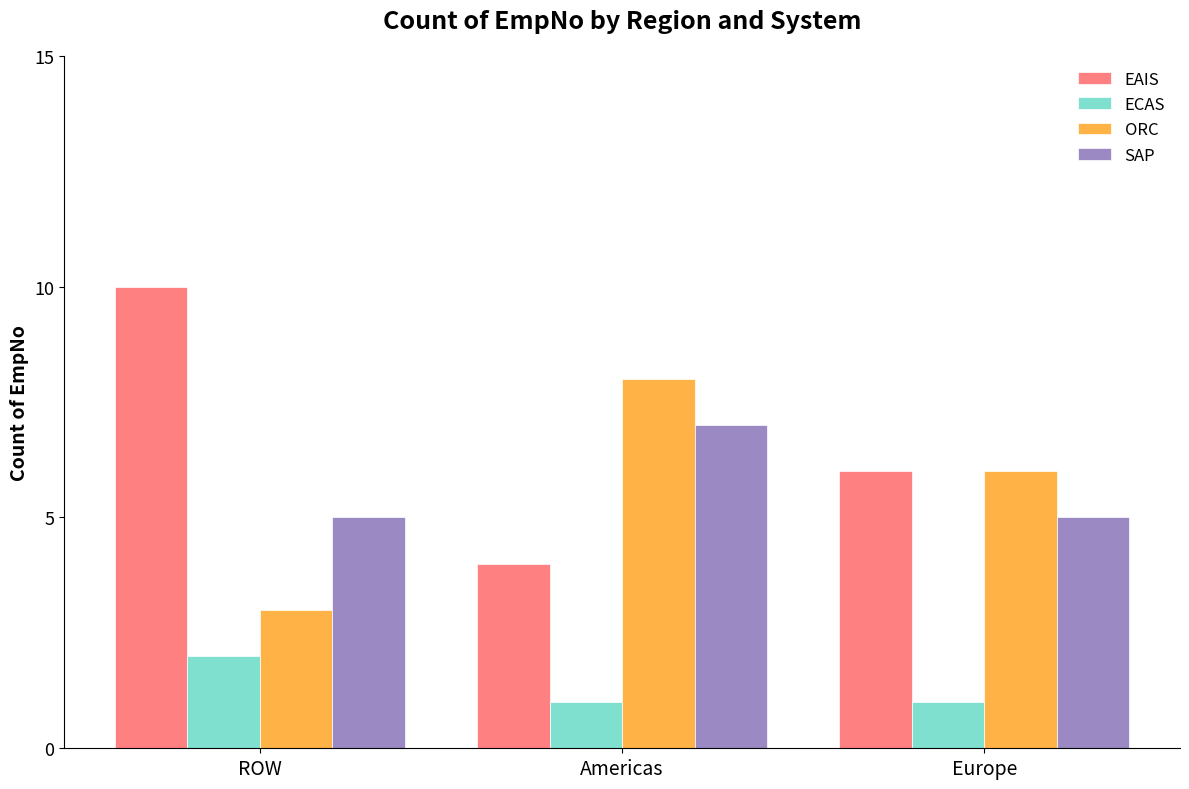

What is the highest value of the SAP series?

7